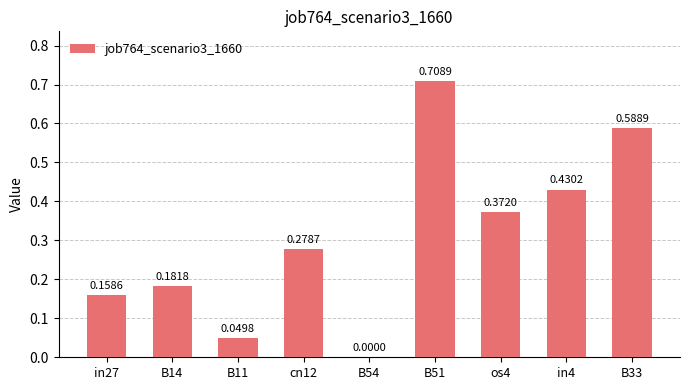

Which category has the highest value across all series?

B51